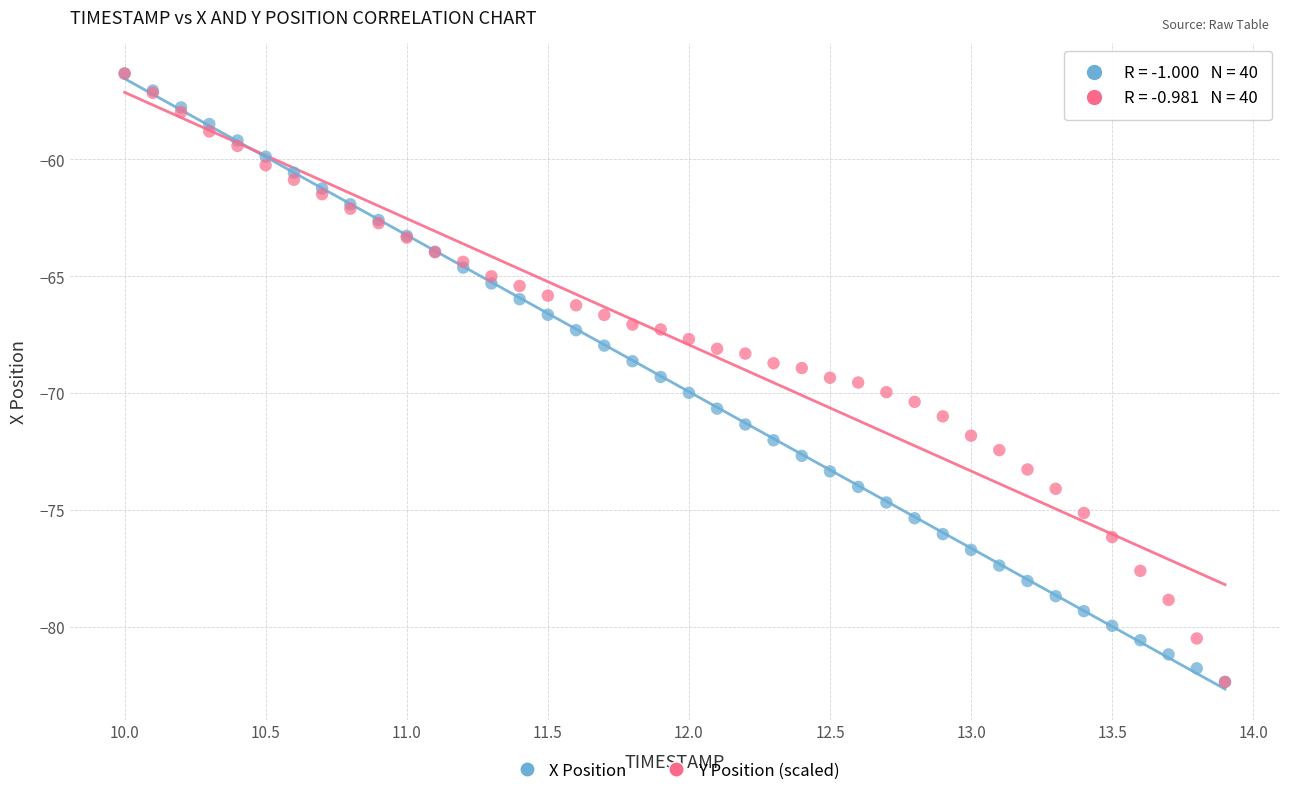

What are all the series names shown in the legend?

X Position, Y Position (scaled)